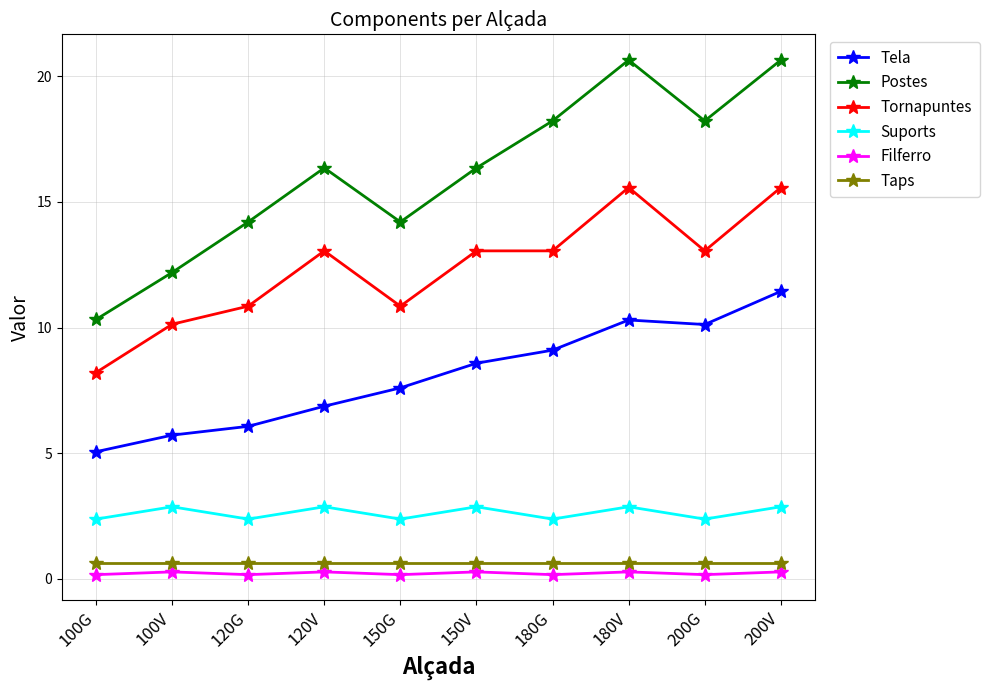

What position from the left is 100G?

1